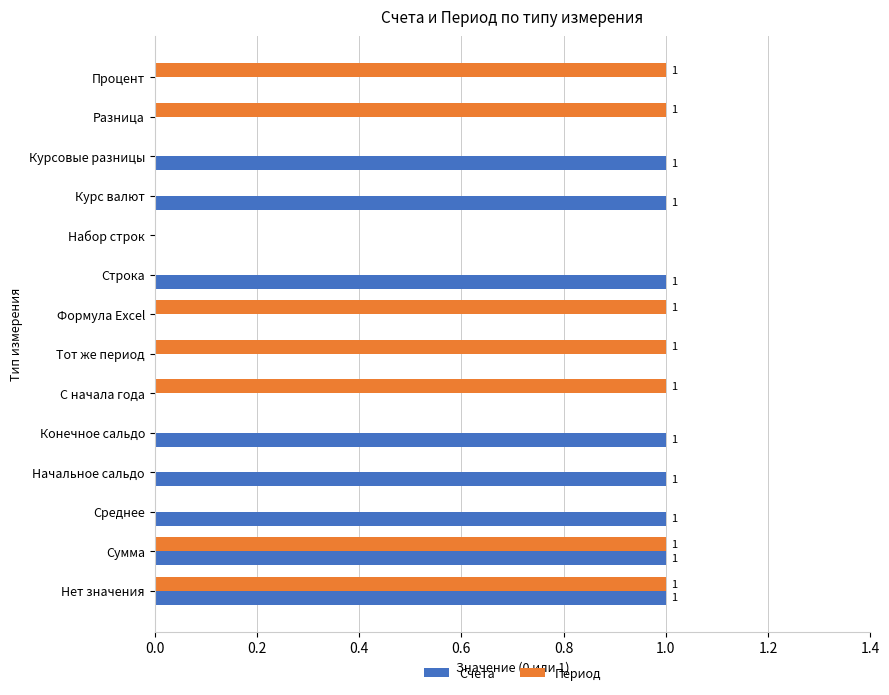

Which series has the largest total across all categories?

Счета